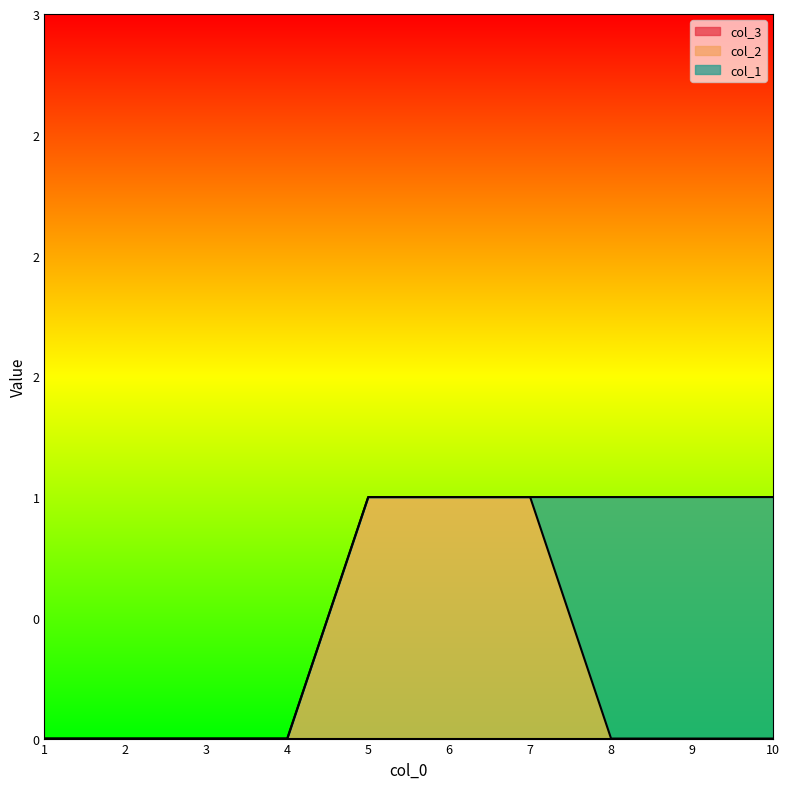

At 8, list the series in order from largest to smallest.

col_1, col_2, col_3